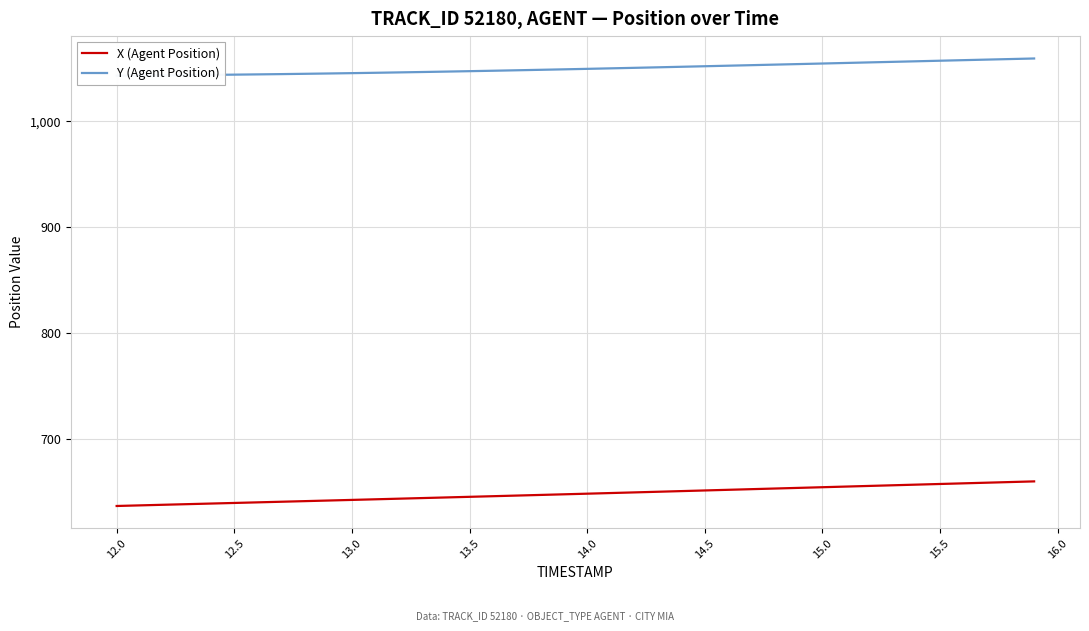

Is it true that Y (Agent Position) equals 663.1 at 14.5?

False